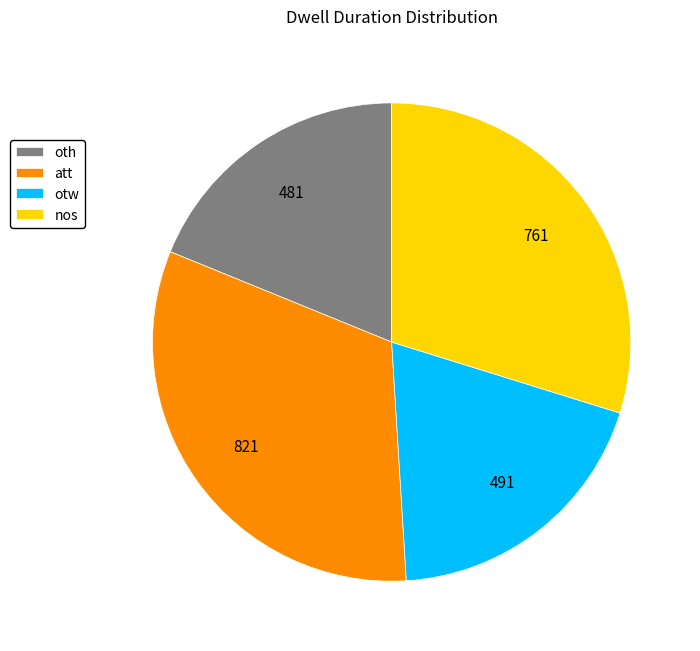

Count the number of slices in the pie.

4